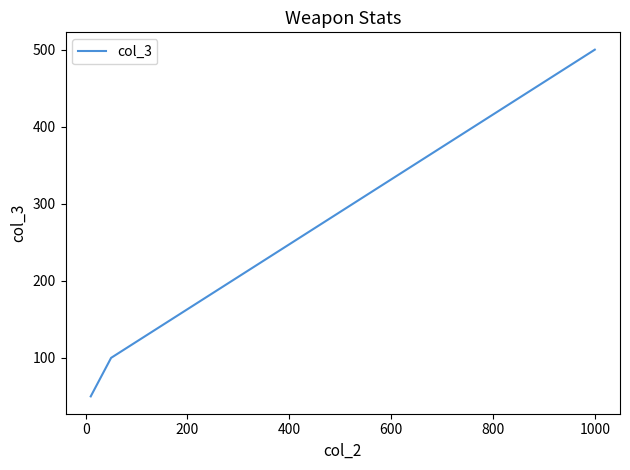

What is the greatest value displayed?

500